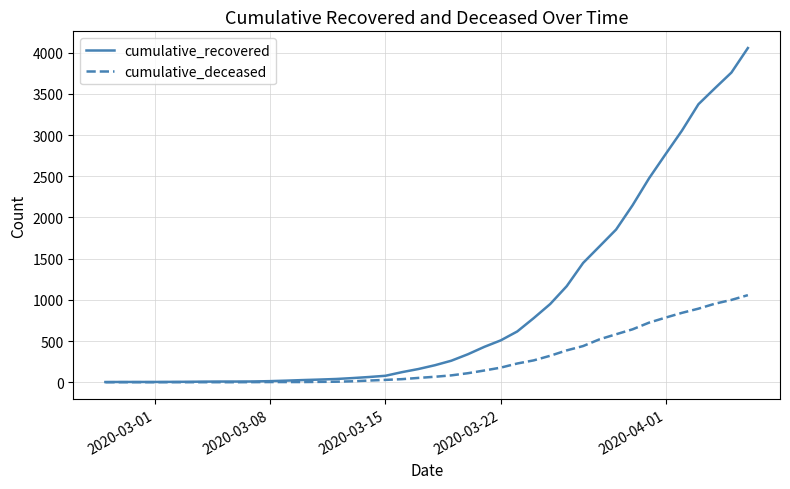

What is the maximum value shown in the chart?

4057